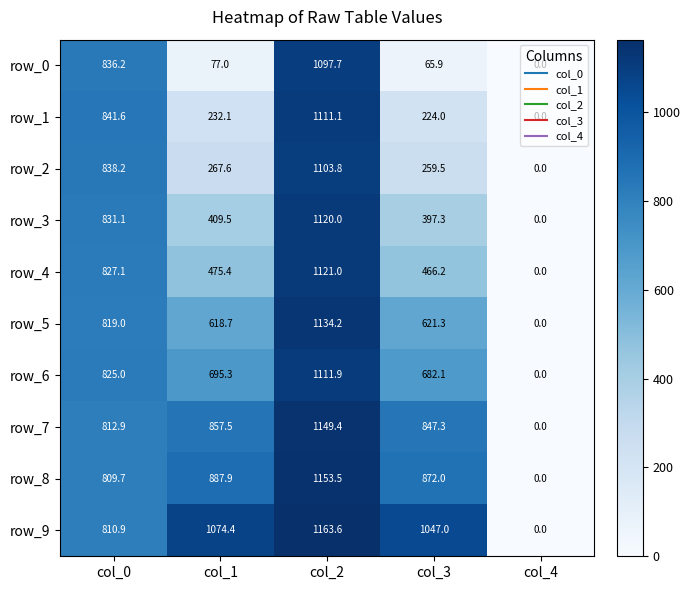

Which series has the largest range (max minus min)?

row_9